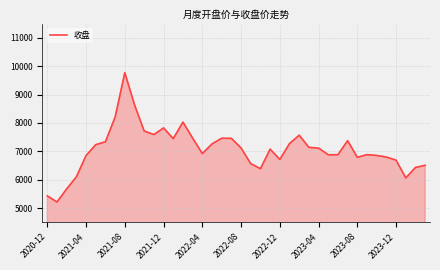

What is the average value?

7069.2